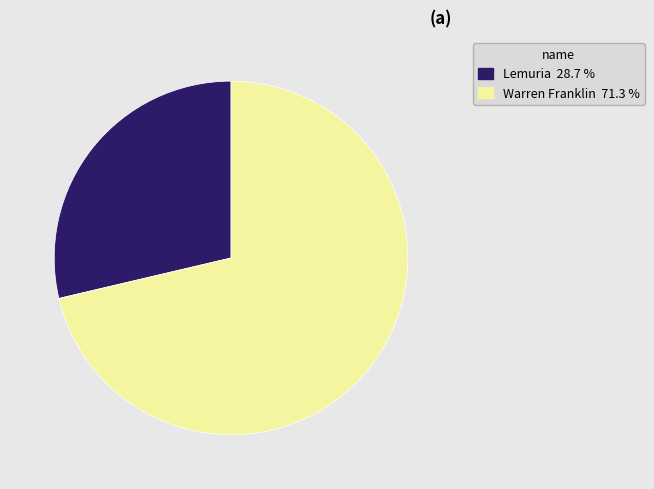

Approximately how many times larger is the value at Lemuria compared to Warren Franklin?

0.4